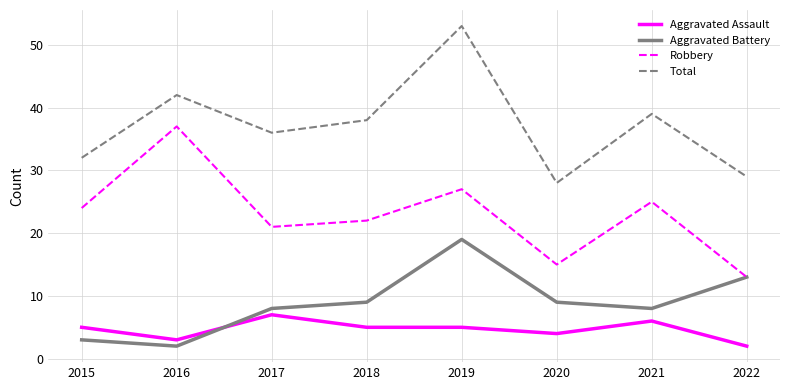

Reading left to right, what are all the values shown in this chart?

Aggravated Assault: 2015=5	2016=3	2017=7	2018=5	2019=5	2020=4	2021=6	2022=2
Aggravated Battery: 2015=3	2016=2	2017=8	2018=9	2019=19	2020=9	2021=8	2022=13
Robbery: 2015=24	2016=37	2017=21	2018=22	2019=27	2020=15	2021=25	2022=13
Total: 2015=32	2016=42	2017=36	2018=38	2019=53	2020=28	2021=39	2022=29